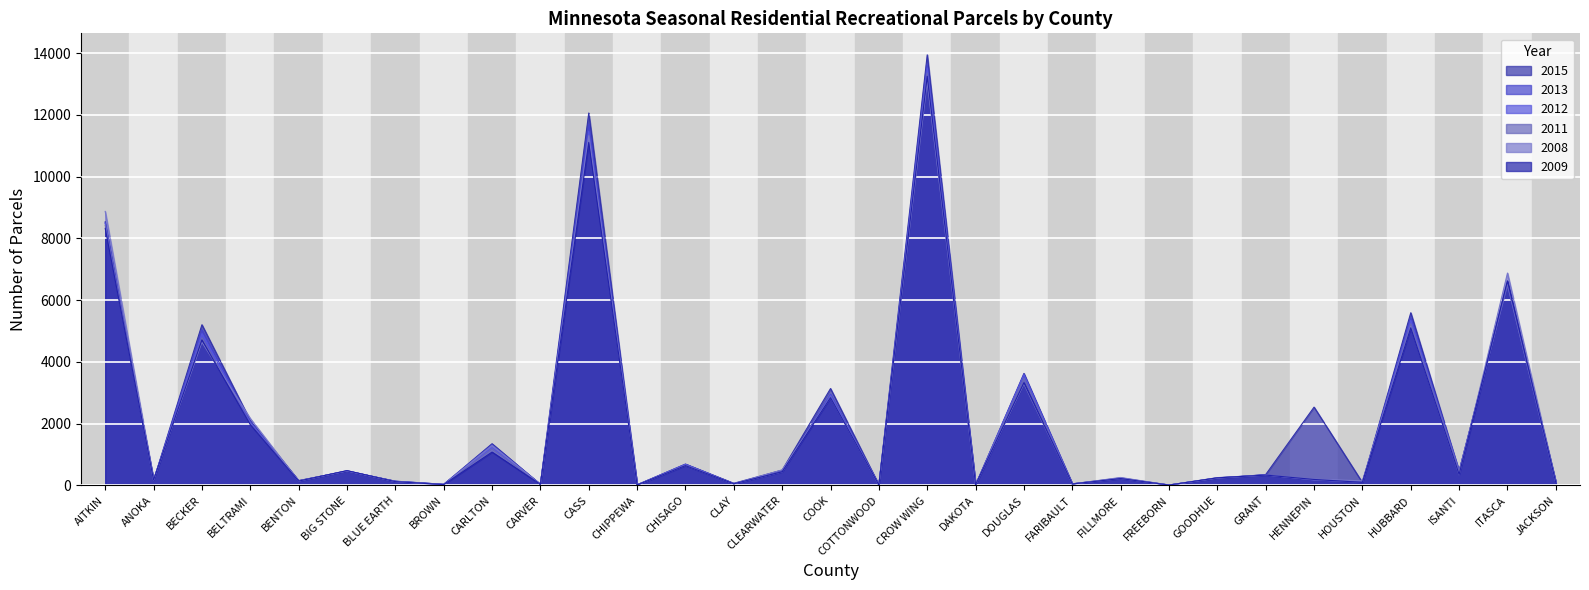

What is the difference between the maximum and second lowest values in the 2012 series?

13501